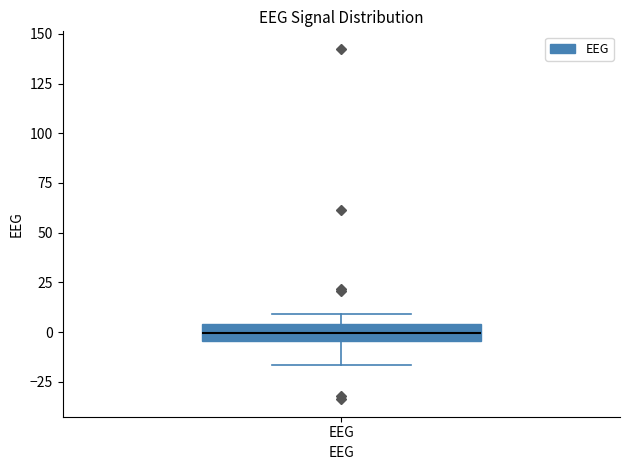

Transcribe this box plot: give where the median line is, the range the box spans, and where the two whiskers end, as read against the y-axis. The values are not printed on the chart, so give them approximately, as read against the axis.

median 0, box -5 to 5, whiskers -15 to 10